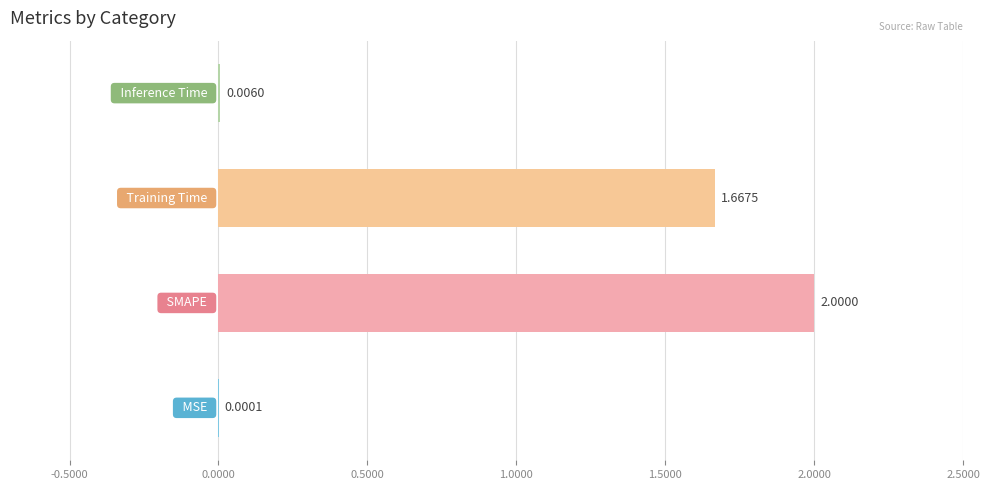

What is the greatest value displayed?

2.0